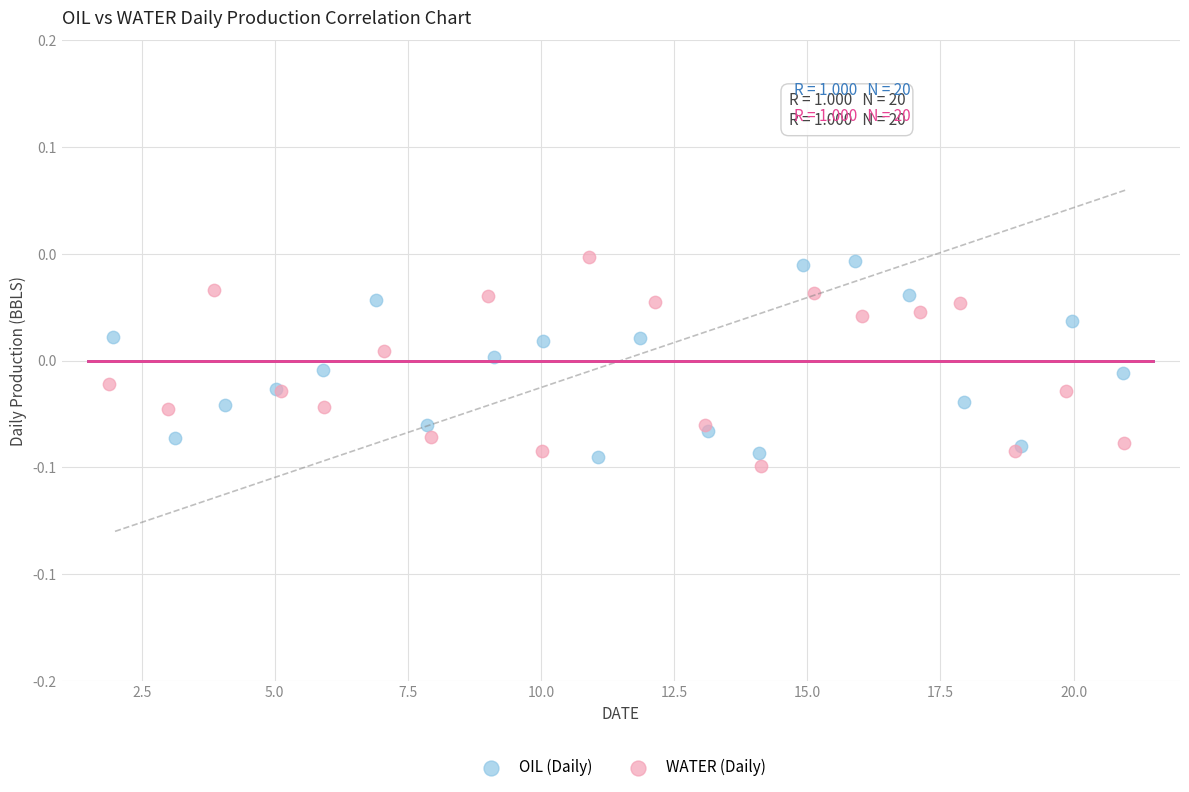

Which series reaches the minimum Y coordinate?

WATER (Daily)